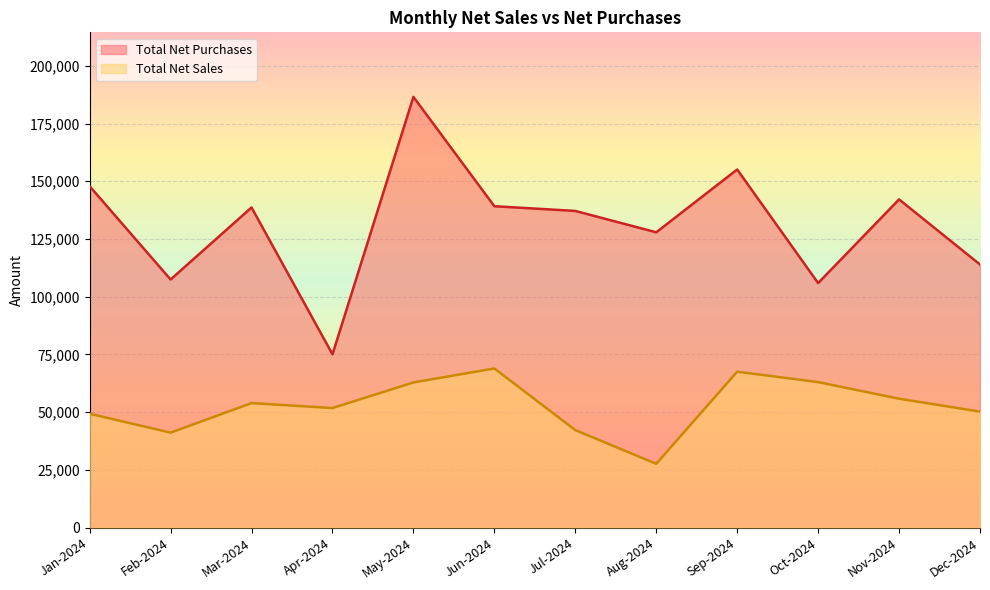

The value of Total Net Purchases at Dec-2024 is 113950. True or false?

True